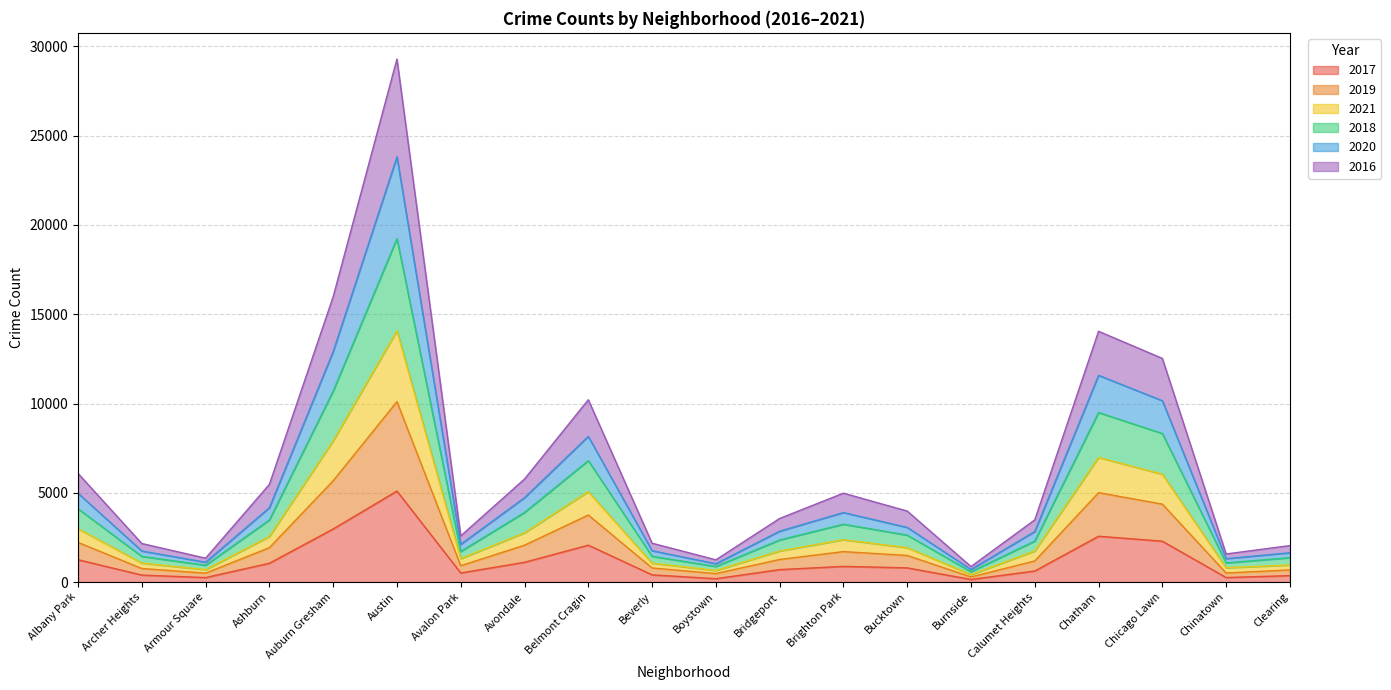

What are all the series names shown in the legend?

2017, 2019, 2021, 2018, 2020, 2016